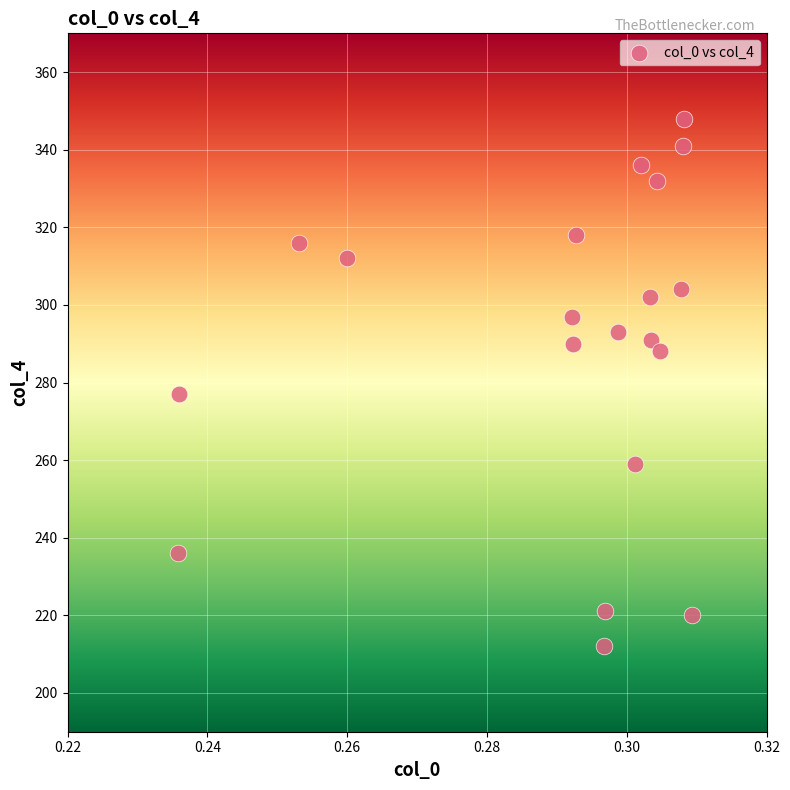

What Y value in the scatter plot is closest to 280?

277